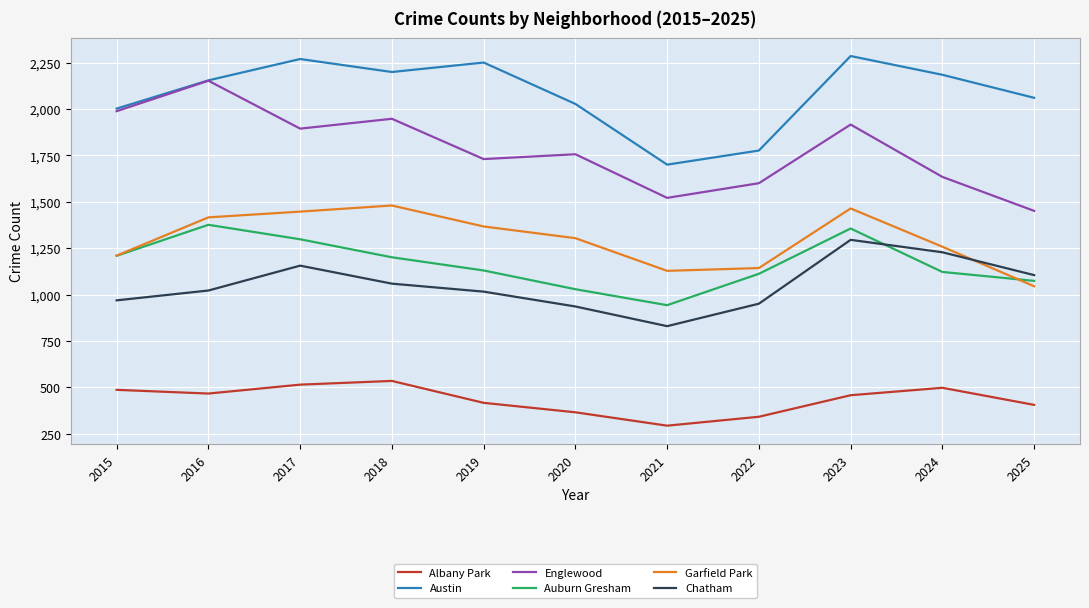

In Auburn Gresham, how many points are lower than both neighbors (excluding endpoints)?

1